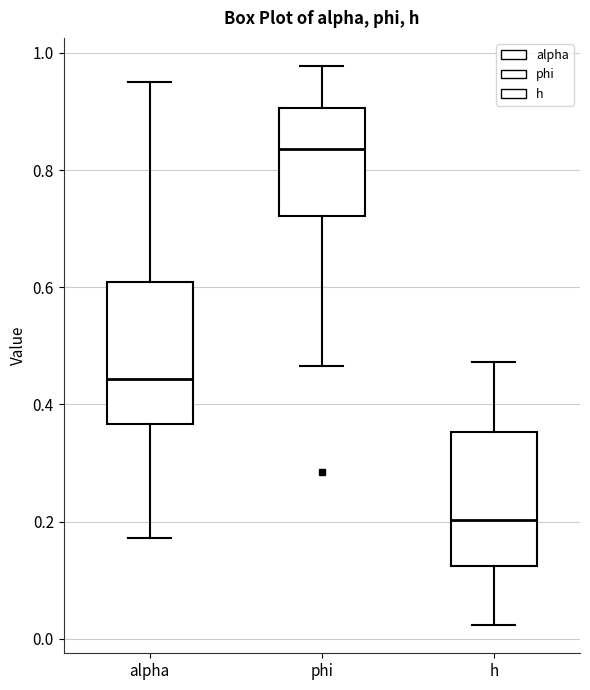

Reading left to right, read every box against the y-axis: the position of its median line, the range the box covers, and the ends of its whiskers. The values are not printed on the chart, so give them approximately, as read against the axis.

alpha: median 0.44, box 0.36 to 0.60, whiskers 0.18 to 0.96
phi: median 0.84, box 0.72 to 0.90, whiskers 0.46 to 0.98
h: median 0.20, box 0.12 to 0.36, whiskers 0.02 to 0.48